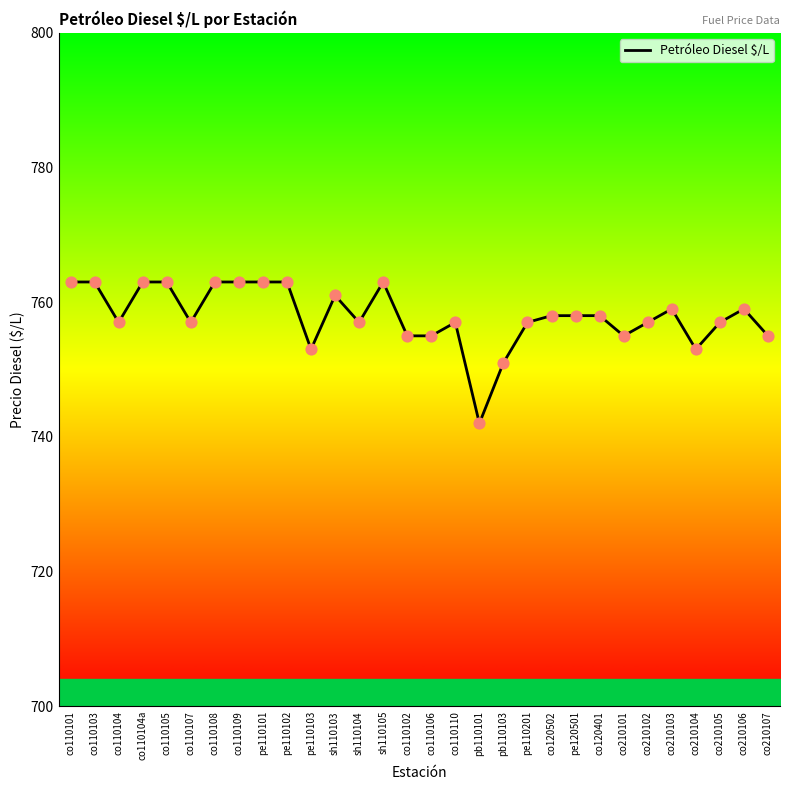

What is the ratio of the value at pe120501 to the value at co210102?

1.0